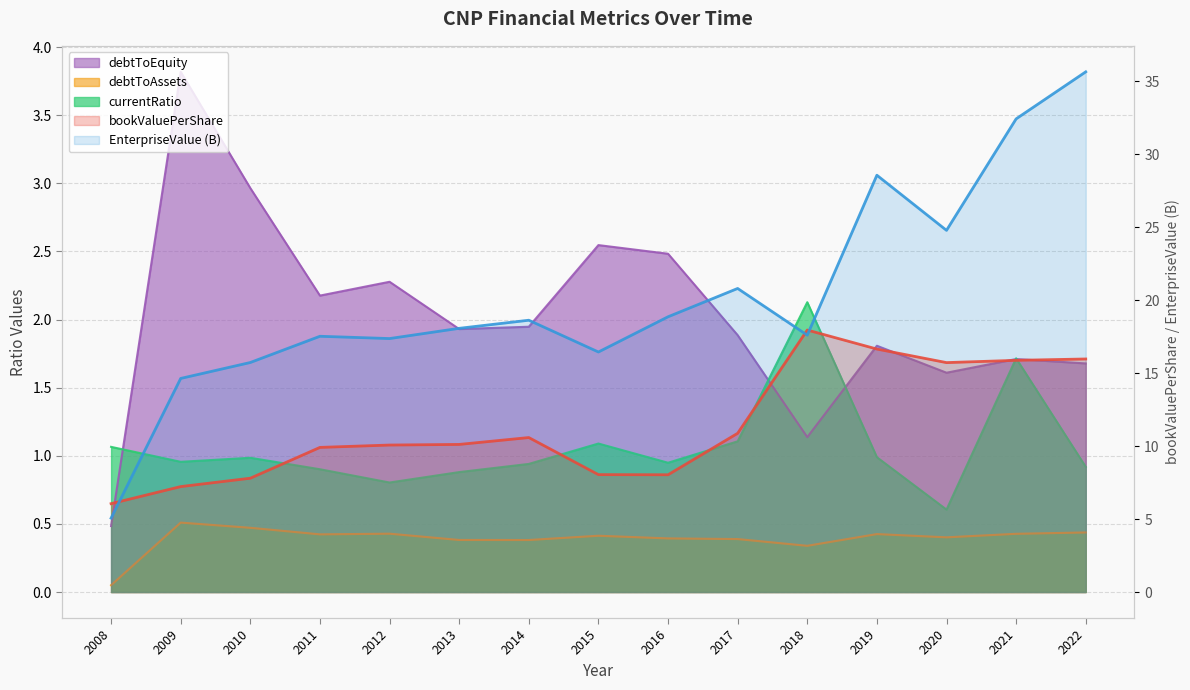

Which series has the largest total across all categories?

EnterpriseValue (B)